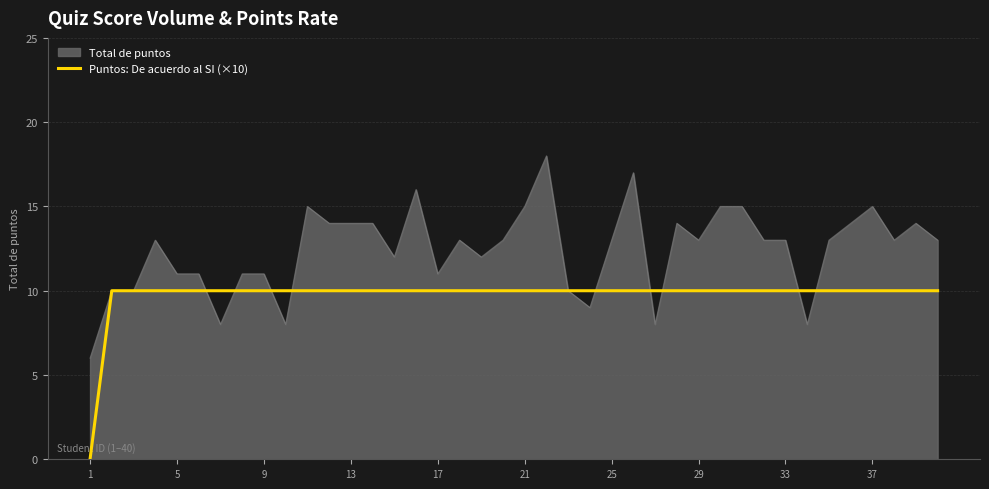

What is the minimum value for Total de puntos?

6